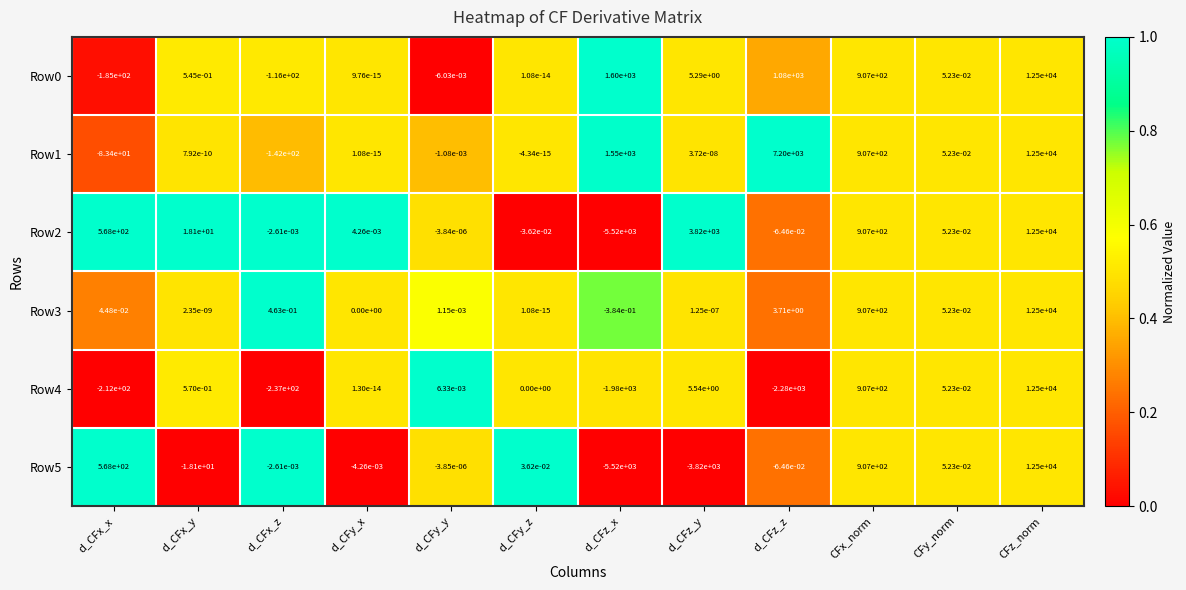

How many distinct data groups are displayed?

6